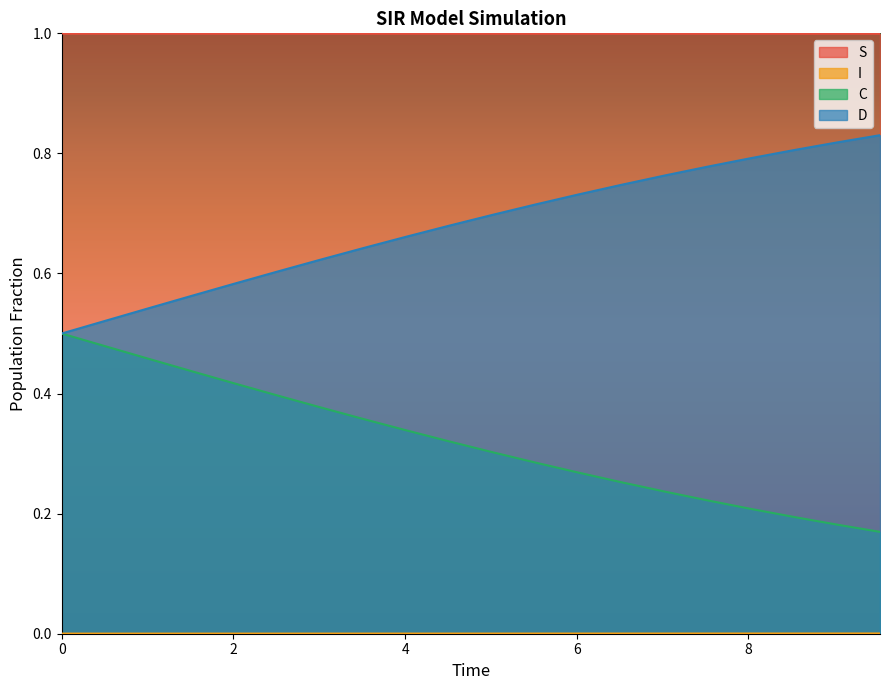

The value of D at 0.0 is 0.5. True or false?

True